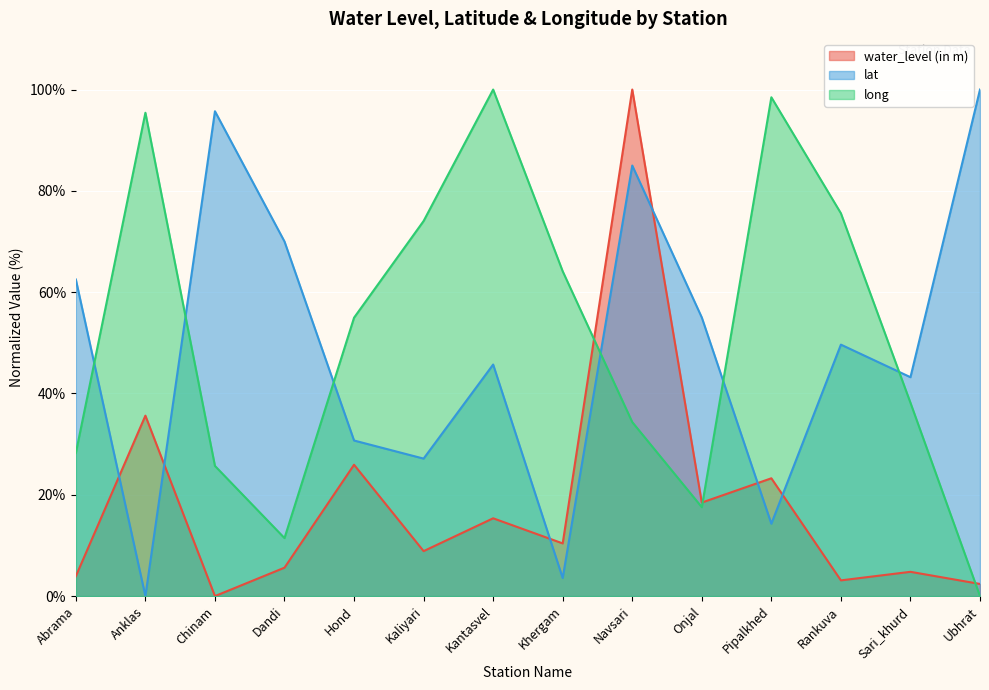

At which label does lat first exceed 49?

Abrama